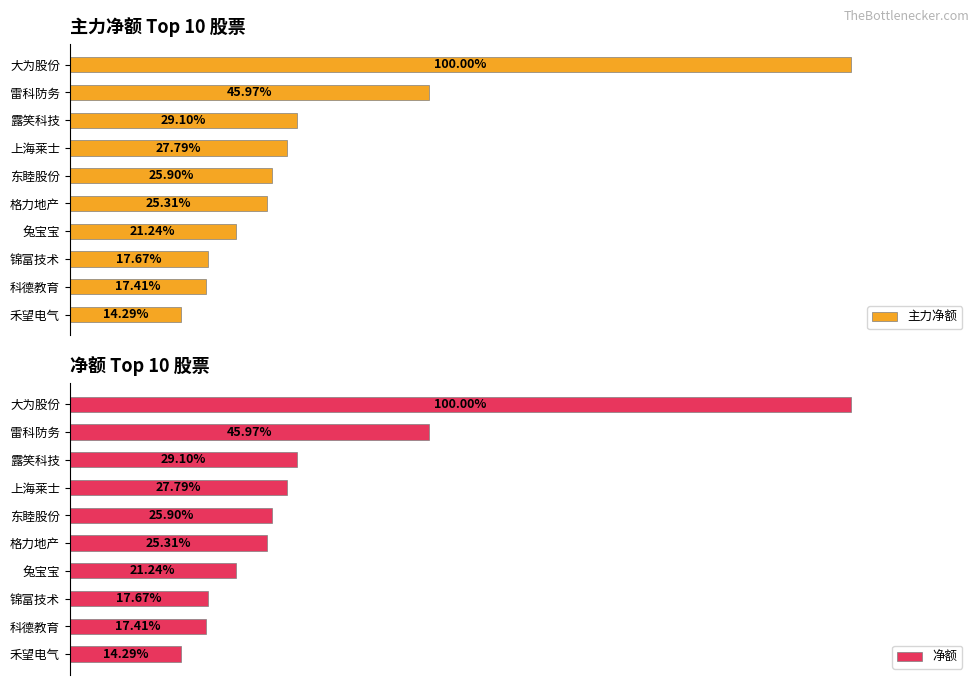

Between 雷科防务 and 禾望电气, which series saw the biggest shift?

主力净额